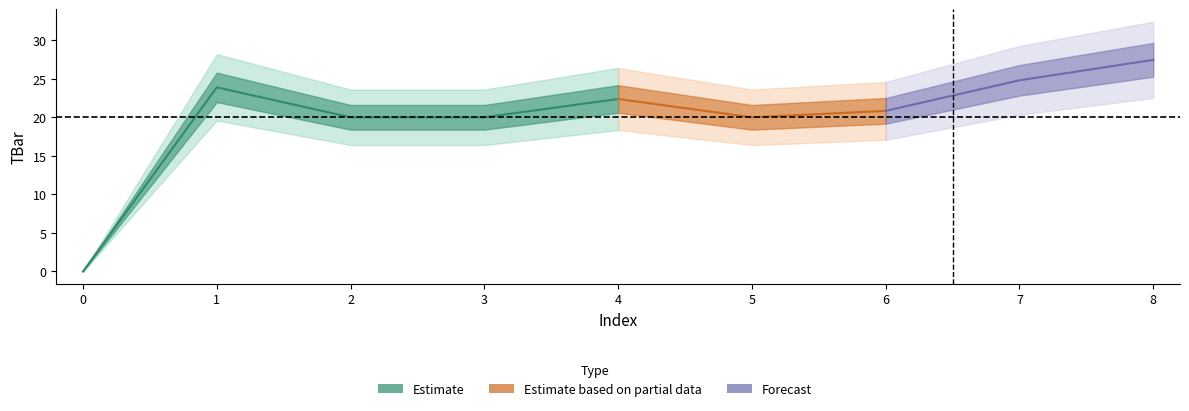

How many values exceed 20?

5